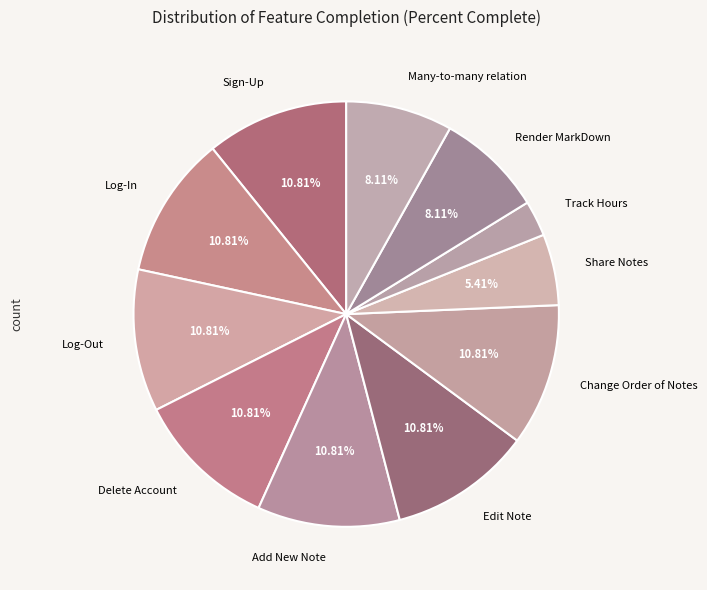

What percentage is the Log-In slice, to the nearest percent?

11%